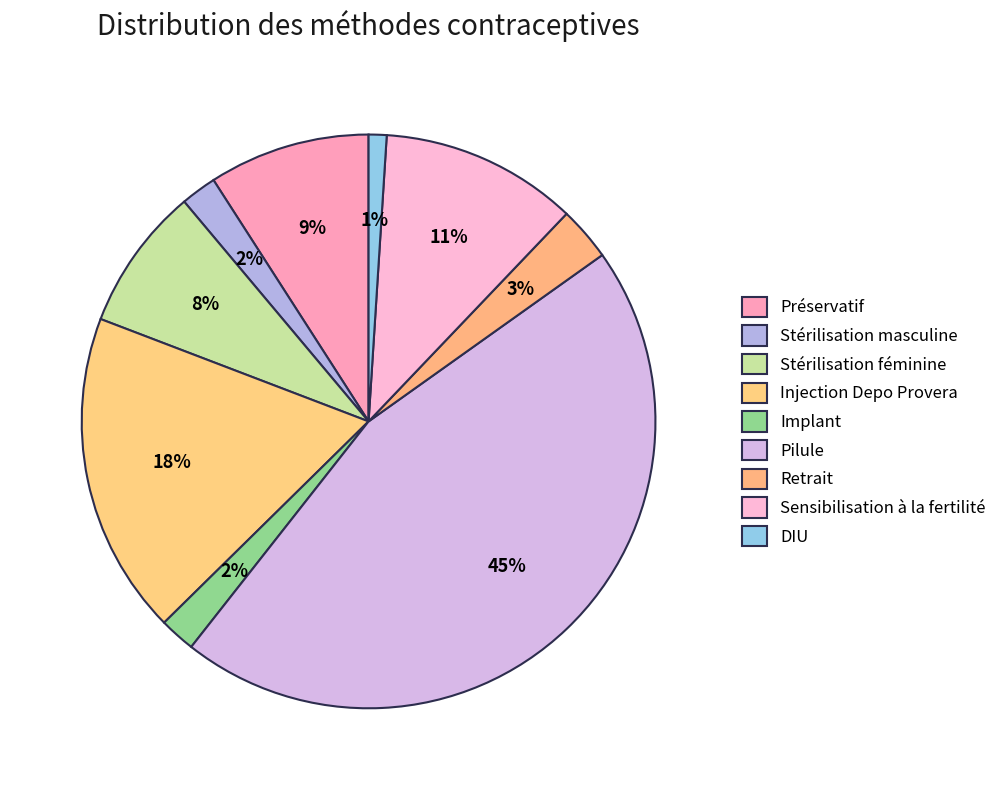

How many slices are in this pie chart?

9